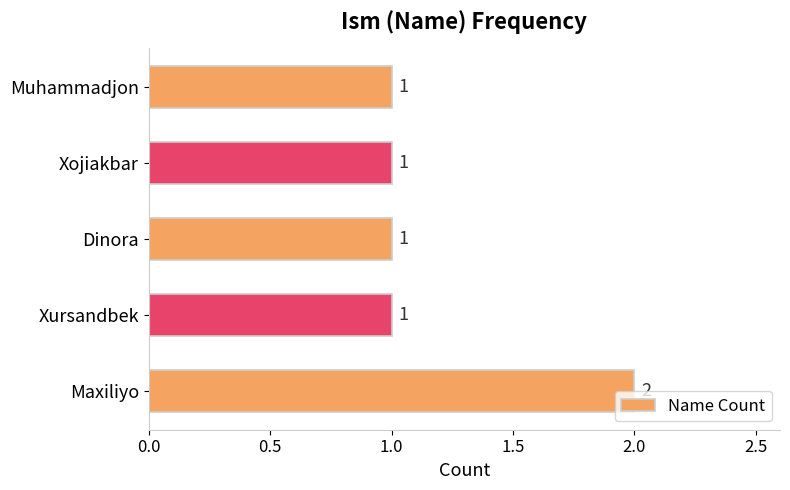

What is the sum of all values?

6